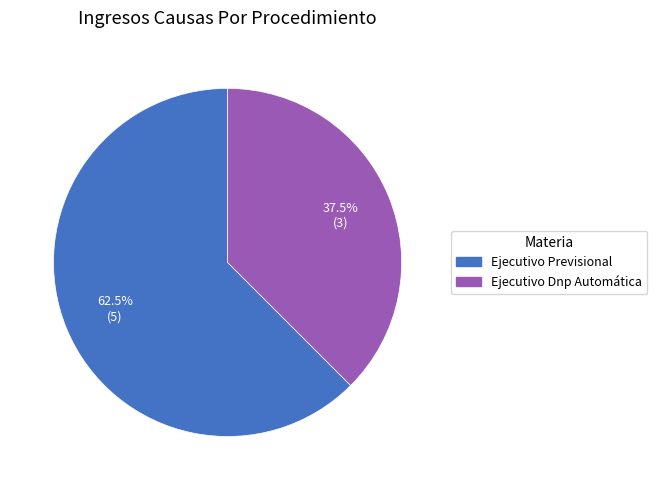

What is the ratio of the value at Ejecutivo Dnp Automática to the value at Ejecutivo Previsional?

0.6